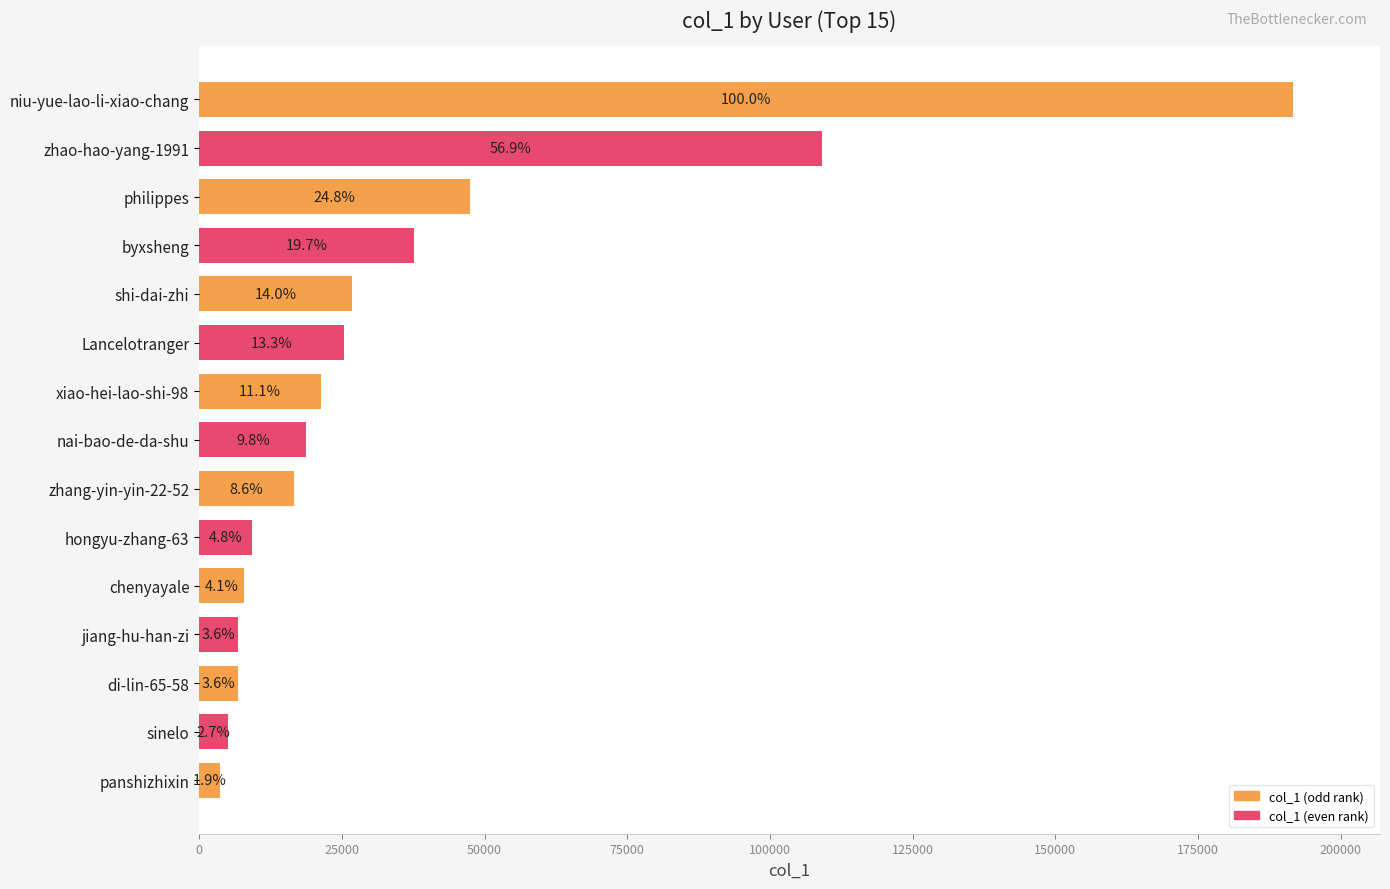

What is the sum of all values?

534131